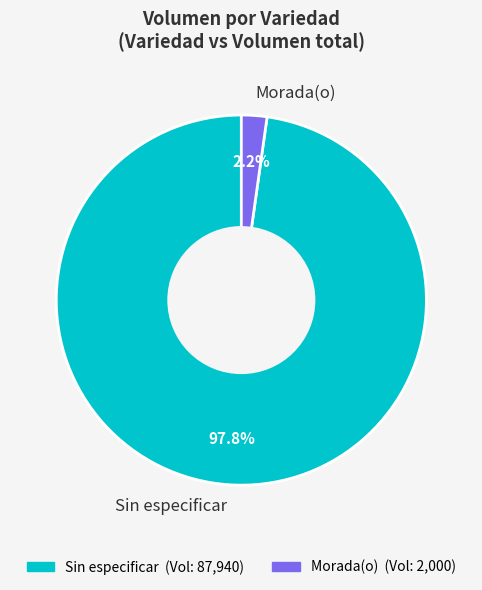

Between Sin especificar and Morada(o), which is larger?

Sin especificar